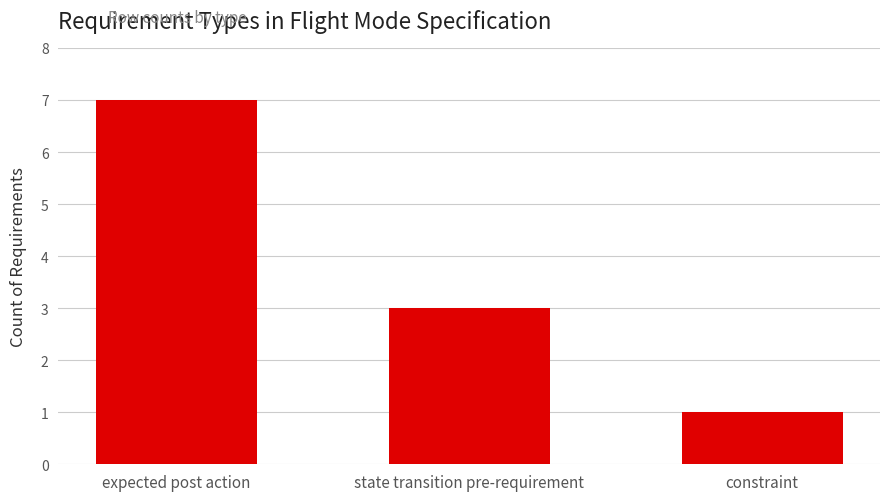

Reading left to right, transcribe all the data shown in this chart.

expected post action=7	state transition pre-requirement=3	constraint=1